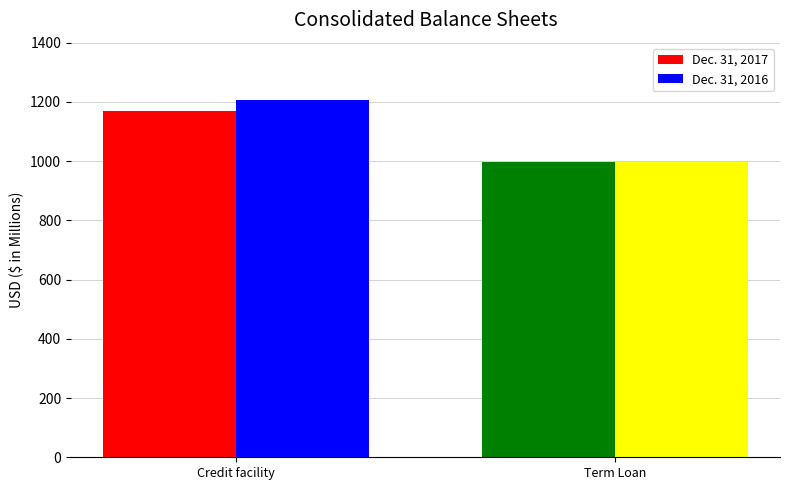

Reading right to left, list all the values displayed in this chart.

Dec. 31, 2017: Term Loan=996	Credit facility=1170
Dec. 31, 2016: Term Loan=997	Credit facility=1206